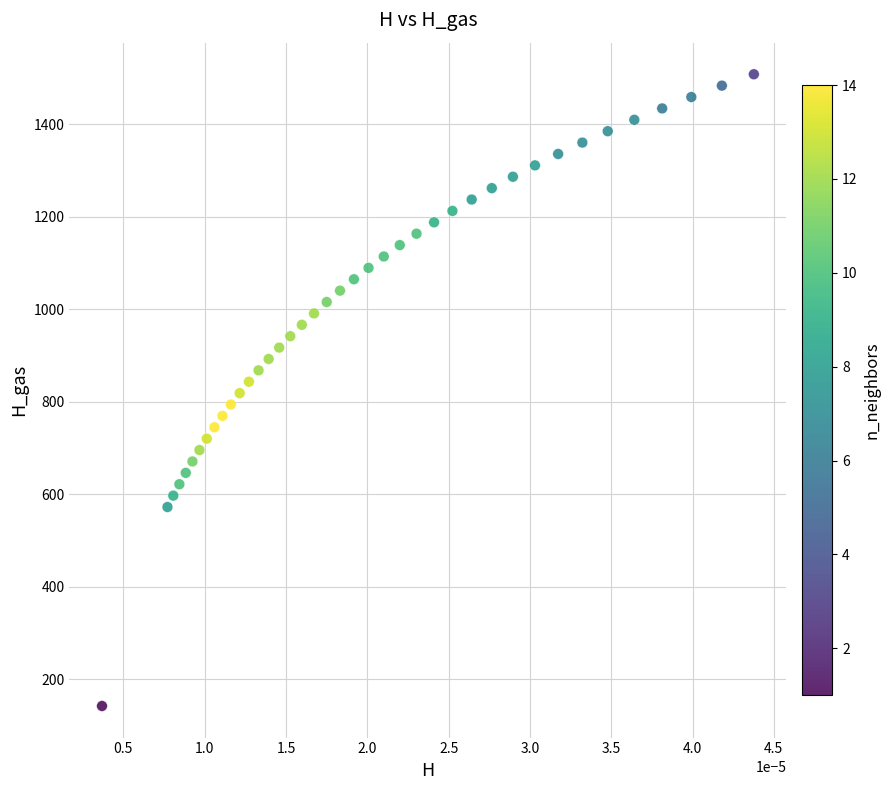

What is the range of Y values (max minus min)?

1366.5